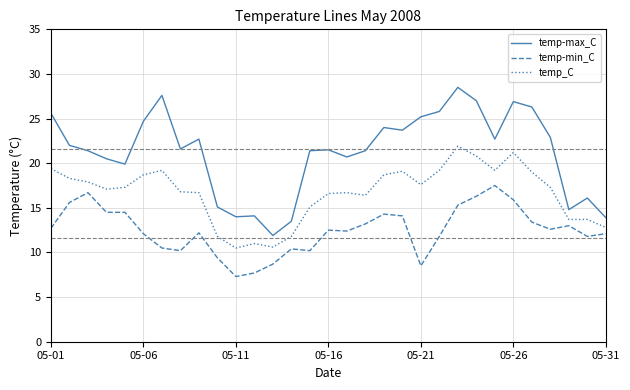

What is the difference between the maximum and minimum values in the temp-max_C series?

16.6